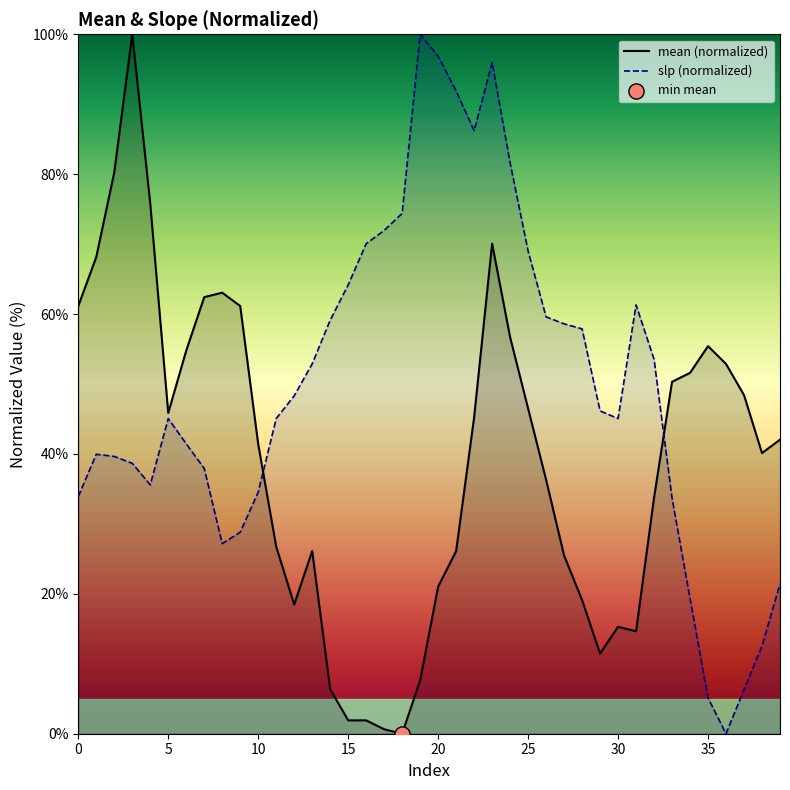

Which series contains the highest Y value?

mean (normalized)